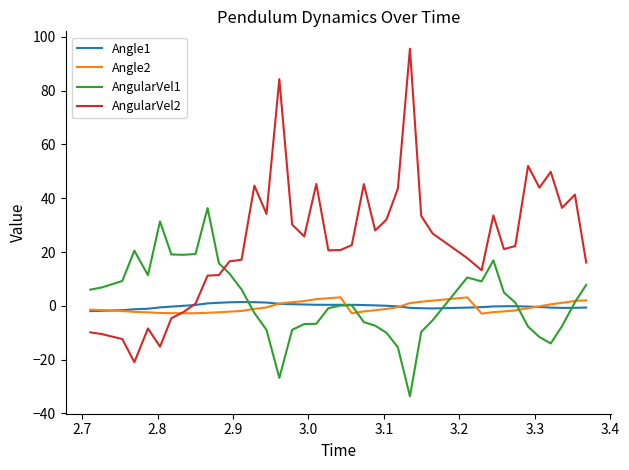

In Angle1, how many points are higher than both neighbors (excluding endpoints)?

3